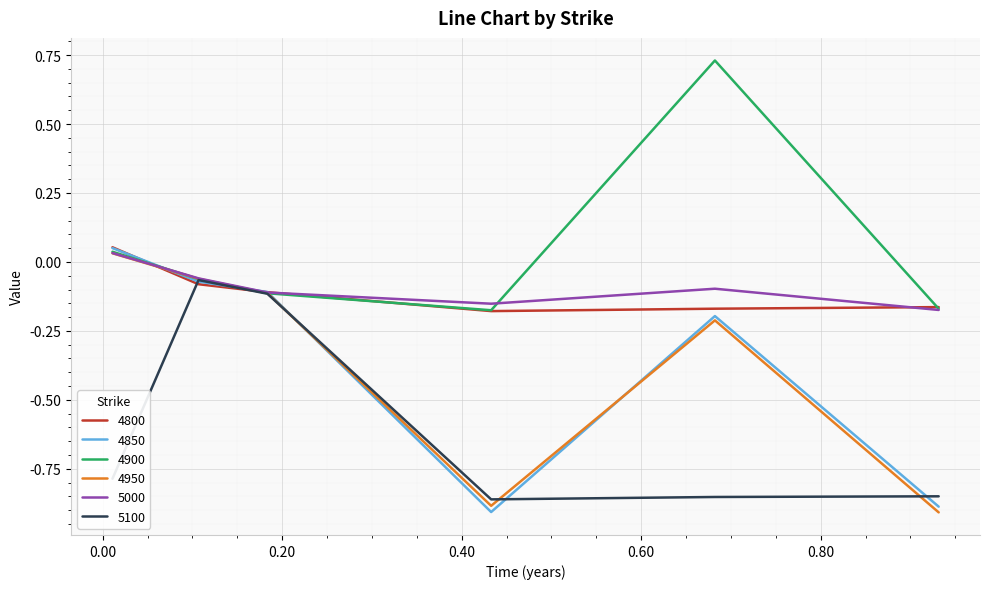

At how many categories does at least one series exceed 0?

2